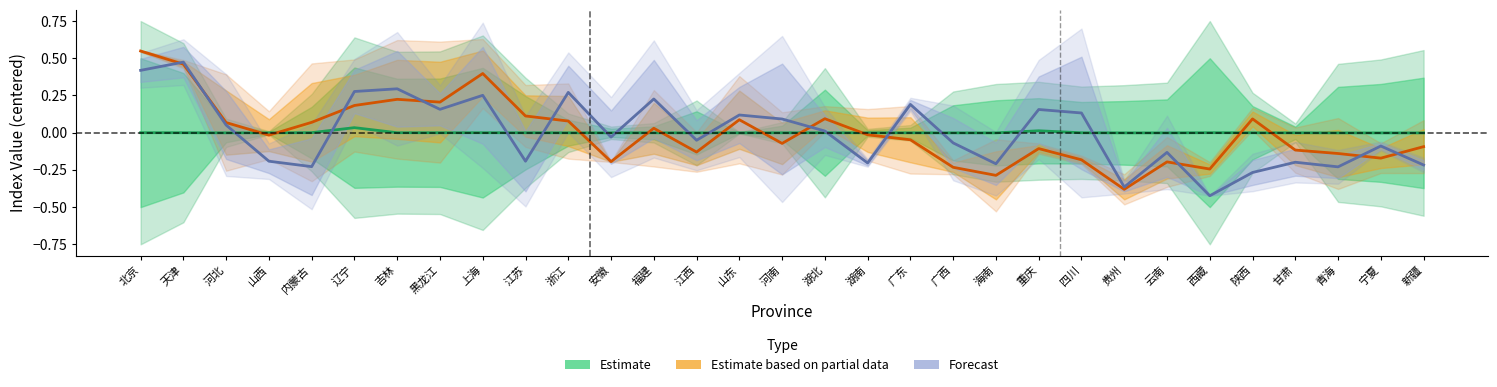

Reading left to right, list all the values displayed in this chart.

Estimate: 北京=-0.0	天津=-0.0	河北=-0.0	山西=-0.0	内蒙古=-0.0	辽宁=0.0	吉林=-0.0	黑龙江=-0.0	上海=-0.0	江苏=-0.0	浙江=-0.0	安徽=-0.0	福建=-0.0	江西=-0.0	山东=-0.0	河南=-0.0	湖北=-0.0	湖南=-0.0	广东=-0.0	广西=-0.0	海南=-0.0	重庆=0.0	四川=-0.0	贵州=-0.0	云南=-0.0	西藏=-0.0	陕西=-0.0	甘肃=-0.0	青海=-0.0	宁夏=-0.0	新疆=-0.0
Estimate based on partial data: 北京=0.5	天津=0.5	河北=0.1	山西=-0.0	内蒙古=0.1	辽宁=0.2	吉林=0.2	黑龙江=0.2	上海=0.4	江苏=0.1	浙江=0.1	安徽=-0.2	福建=0.0	江西=-0.1	山东=0.1	河南=-0.1	湖北=0.1	湖南=-0.0	广东=-0.0	广西=-0.2	海南=-0.3	重庆=-0.1	四川=-0.2	贵州=-0.4	云南=-0.2	西藏=-0.2	陕西=0.1	甘肃=-0.1	青海=-0.1	宁夏=-0.2	新疆=-0.1
Forecast: 北京=0.4	天津=0.5	河北=0.1	山西=-0.2	内蒙古=-0.2	辽宁=0.3	吉林=0.3	黑龙江=0.2	上海=0.3	江苏=-0.2	浙江=0.3	安徽=-0.0	福建=0.2	江西=-0.1	山东=0.1	河南=0.1	湖北=0.0	湖南=-0.2	广东=0.2	广西=-0.1	海南=-0.2	重庆=0.2	四川=0.1	贵州=-0.4	云南=-0.1	西藏=-0.4	陕西=-0.3	甘肃=-0.2	青海=-0.2	宁夏=-0.1	新疆=-0.2